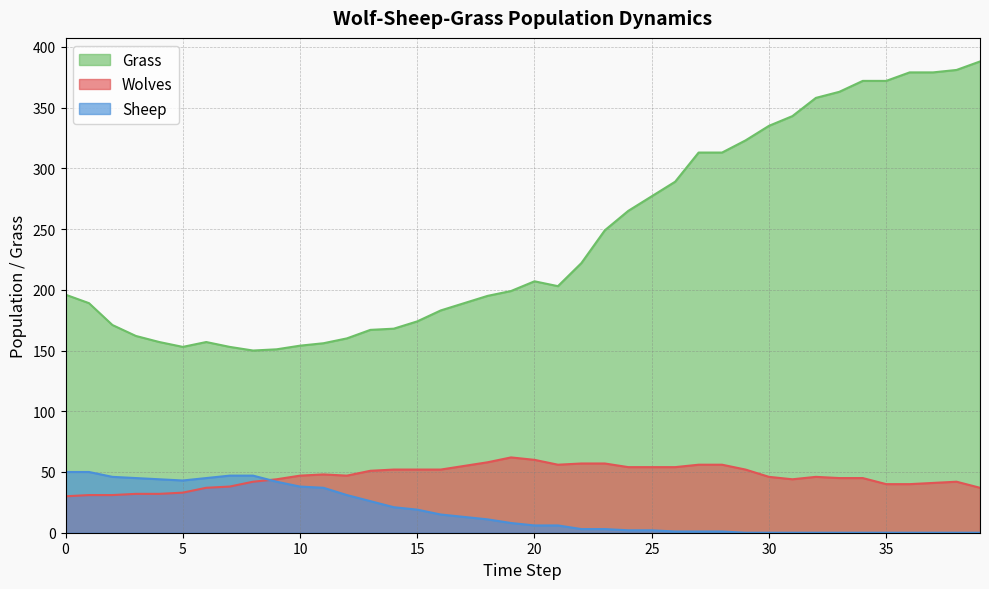

Which has a higher value, 19 or 3?

19